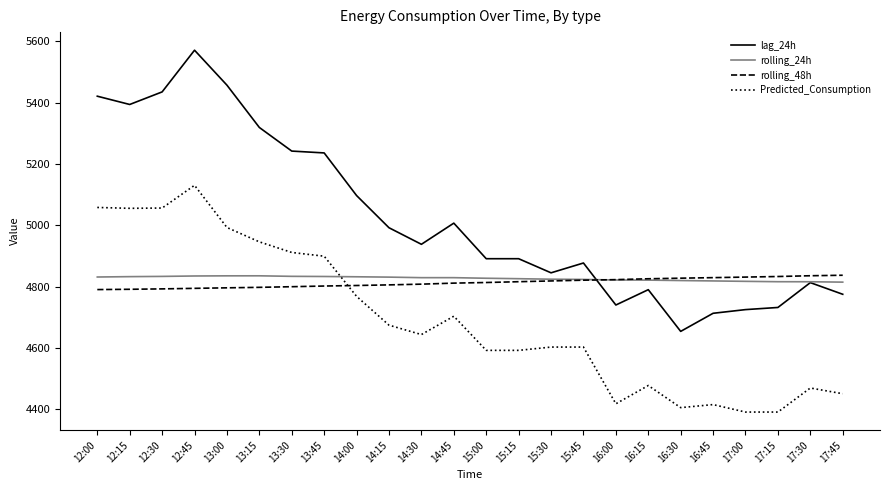

What is the difference between the highest and lowest values at 13:00?

661.0